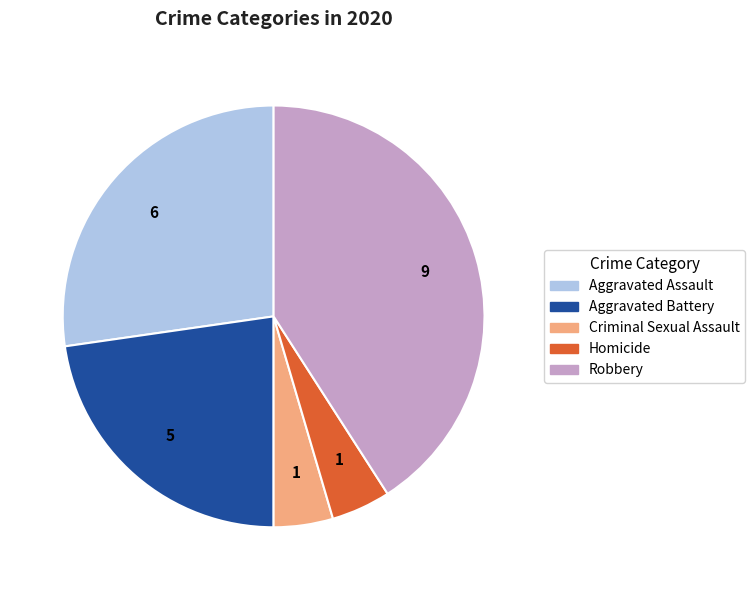

Does any single category account for the majority?

No